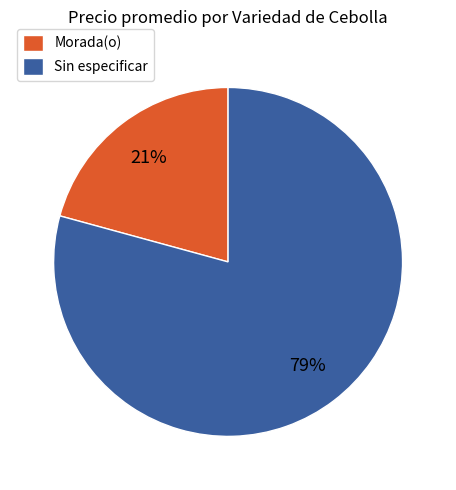

What percentage is the Morada(o) slice, to the nearest percent?

21%